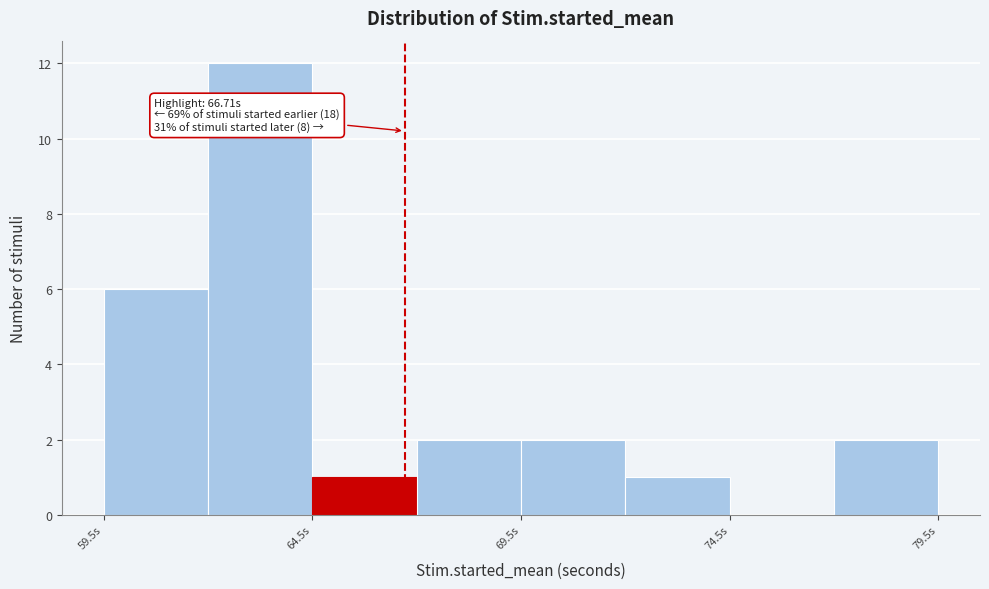

Over which range of the x-axis is the bar tallest?

62.0 to 64.5